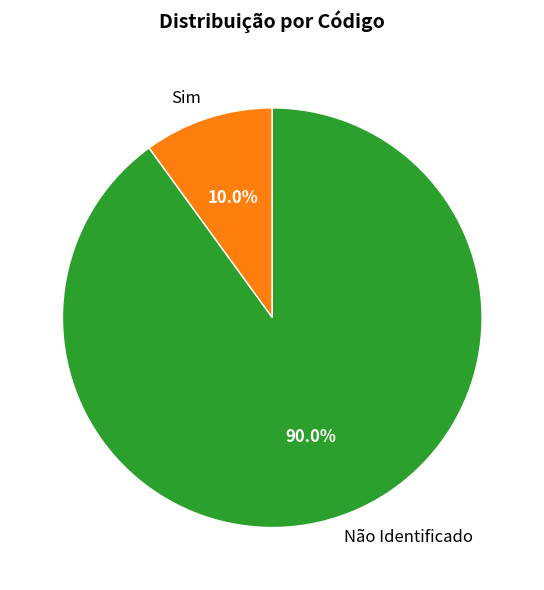

Rank the categories by value from lowest to highest.

Sim, Não Identificado